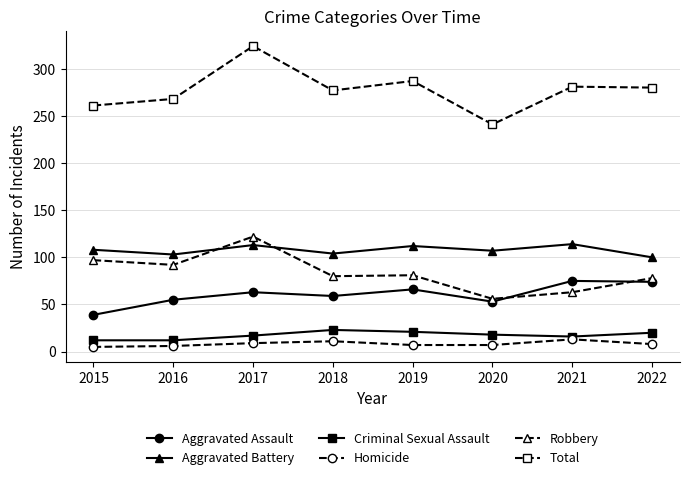

How many data points does each series have?

8